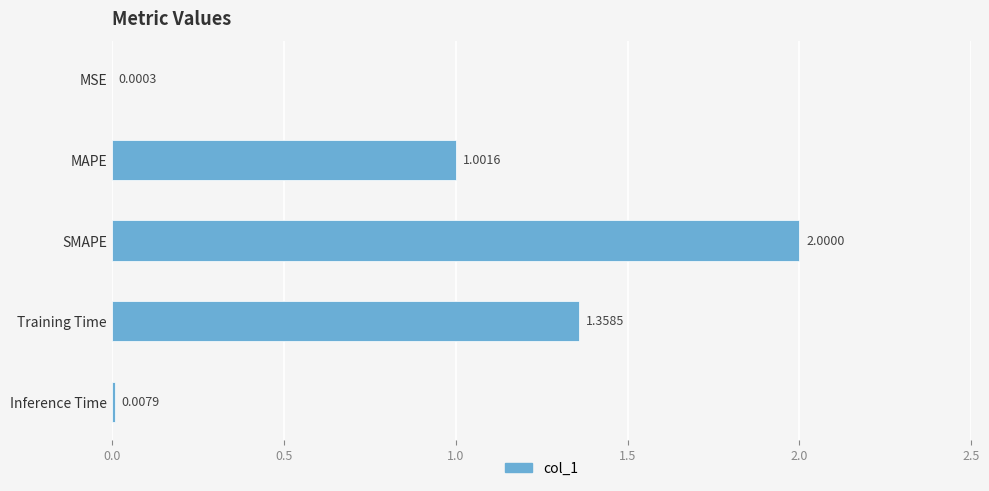

Which has a higher value, MSE or Training Time?

Training Time